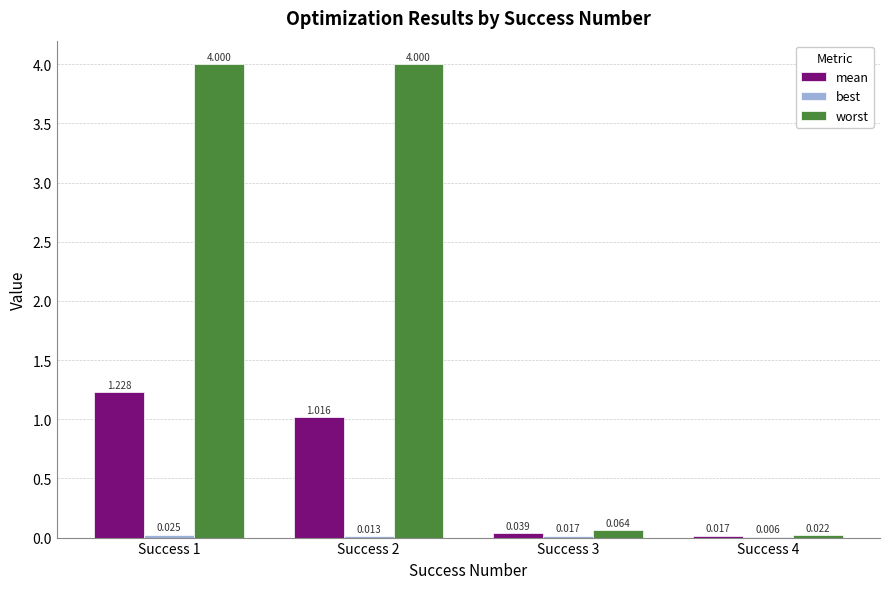

How many data points does each series have?

4